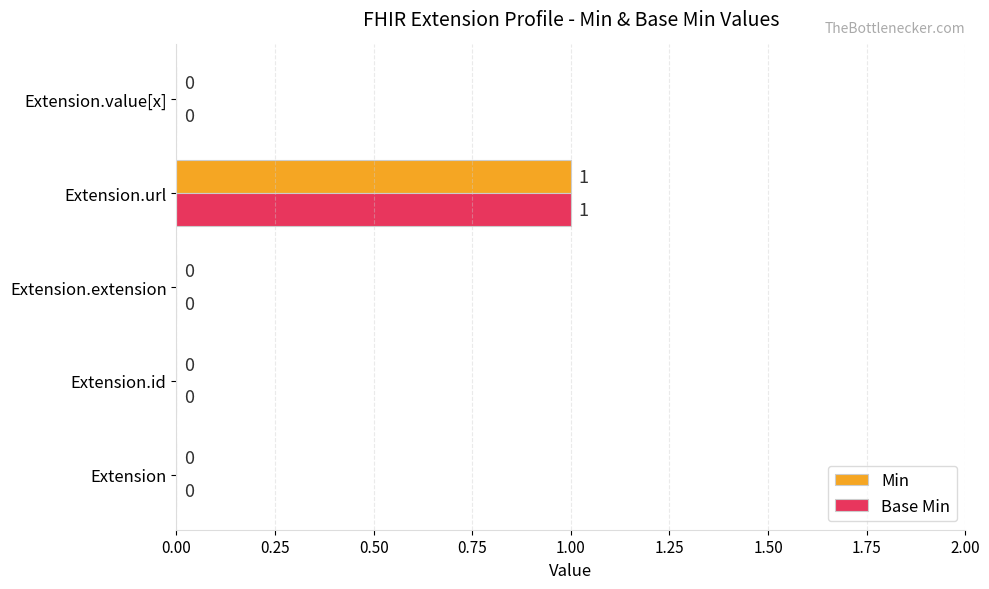

Count the number of categories in the chart.

5